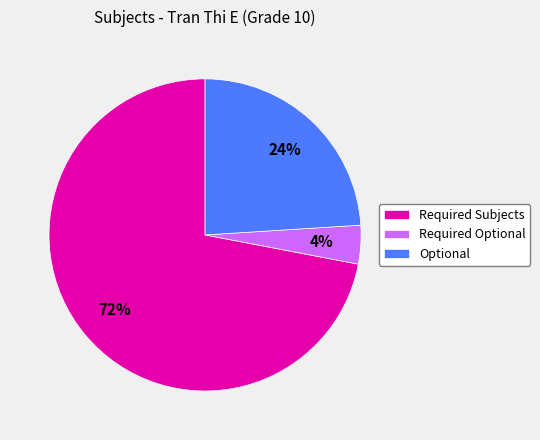

Which category has the smallest portion of the pie?

Required Optional